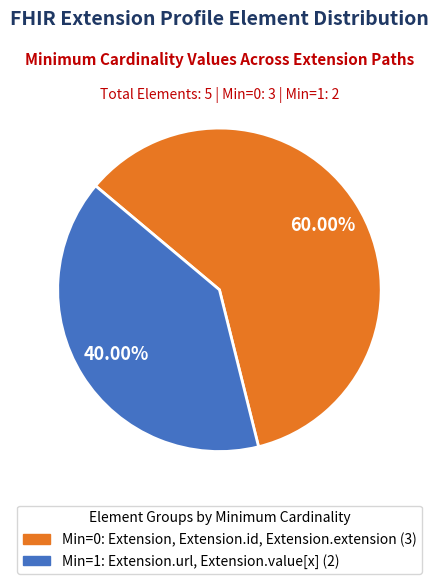

Is there a majority slice in this chart?

Yes